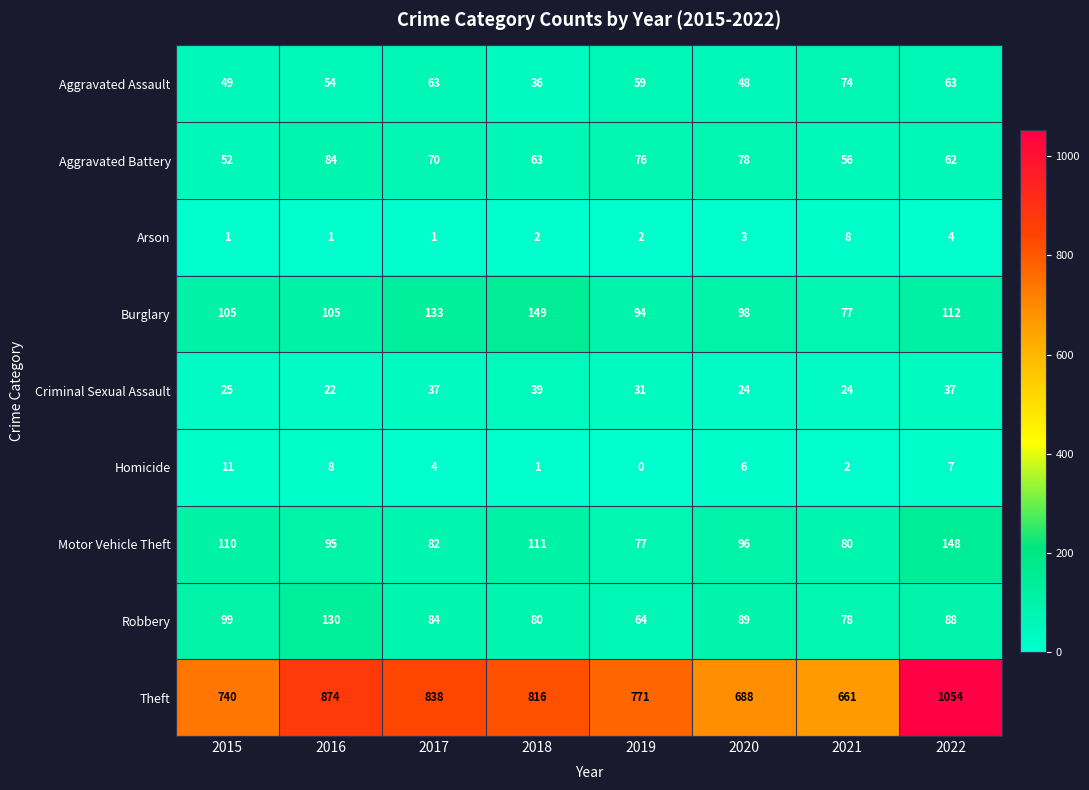

Is it true that Homicide equals 0 at 2019?

True